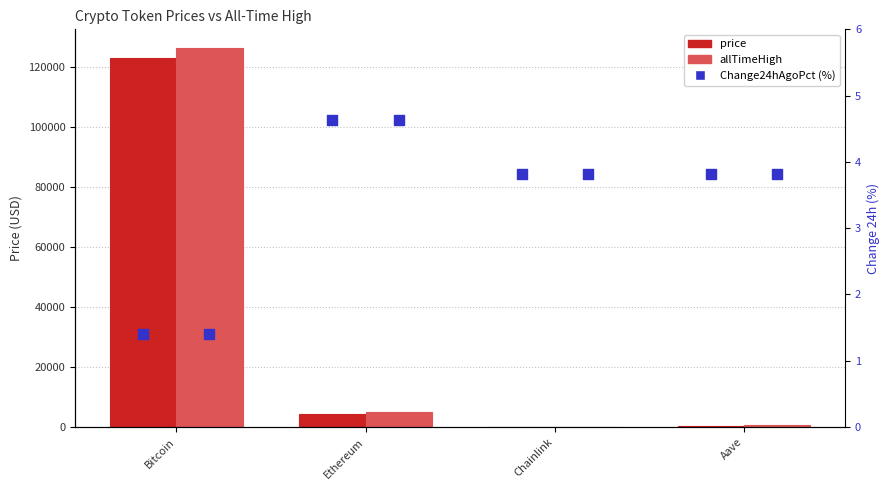

Is the value of price at Bitcoin greater than the value of Change24hAgoPct (%) at Chainlink?

Yes